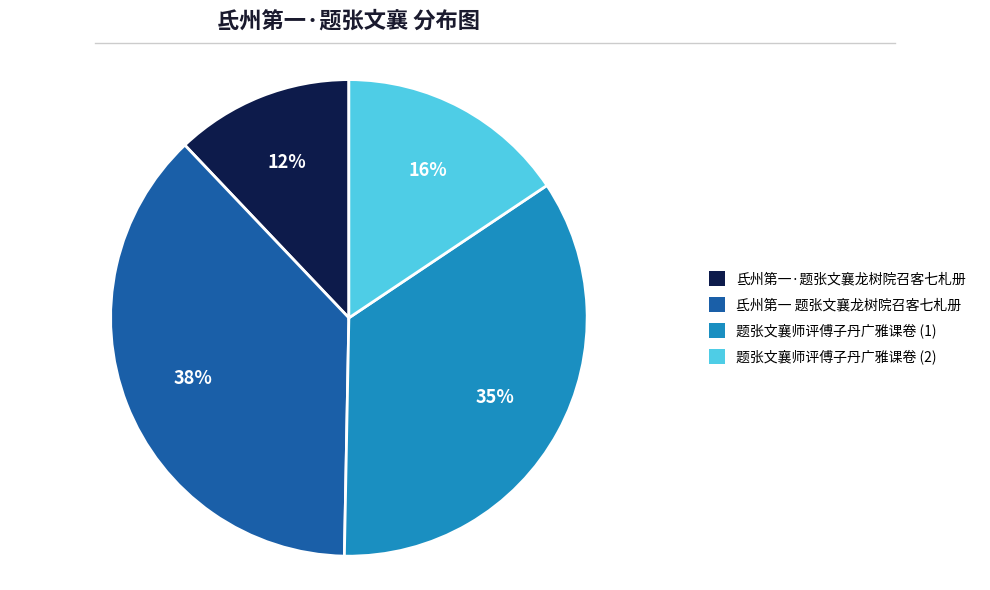

To the nearest percent, what is the average slice percentage?

25%